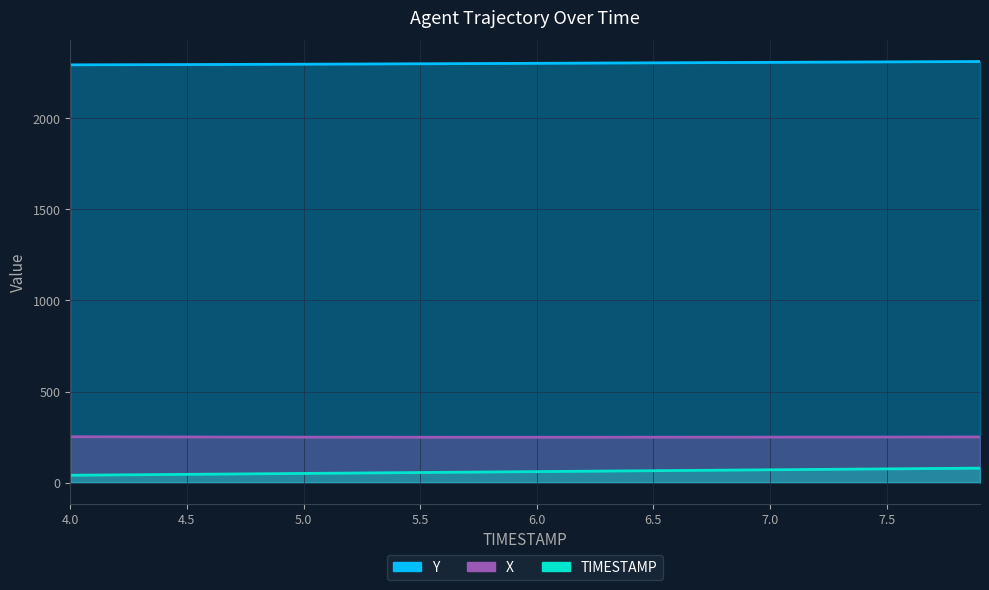

Is it true that TIMESTAMP equals 23.9 at 4.6?

False